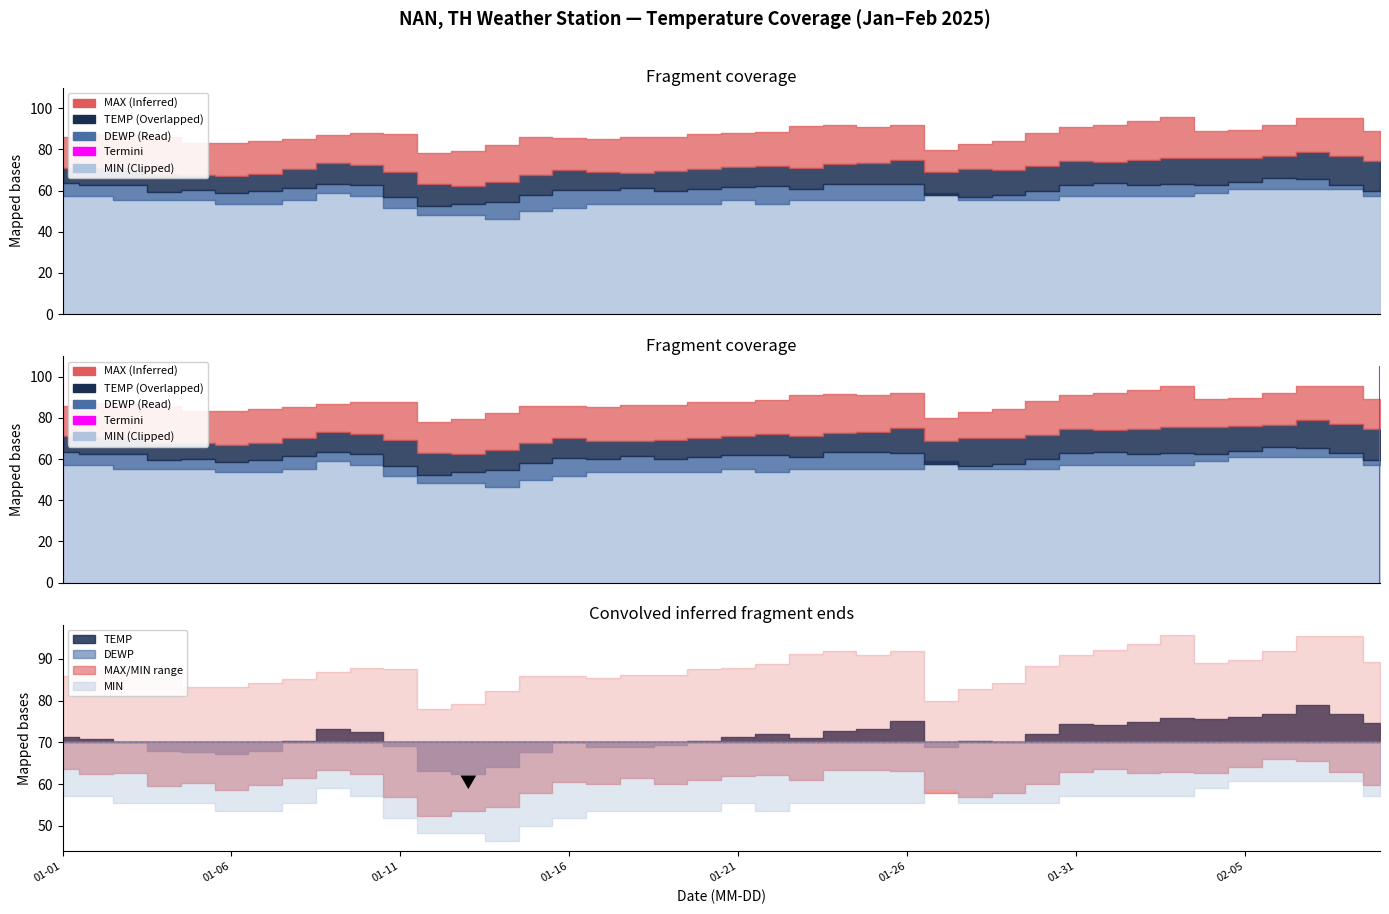

At which label does TEMP reach its minimum?

2025-01-13